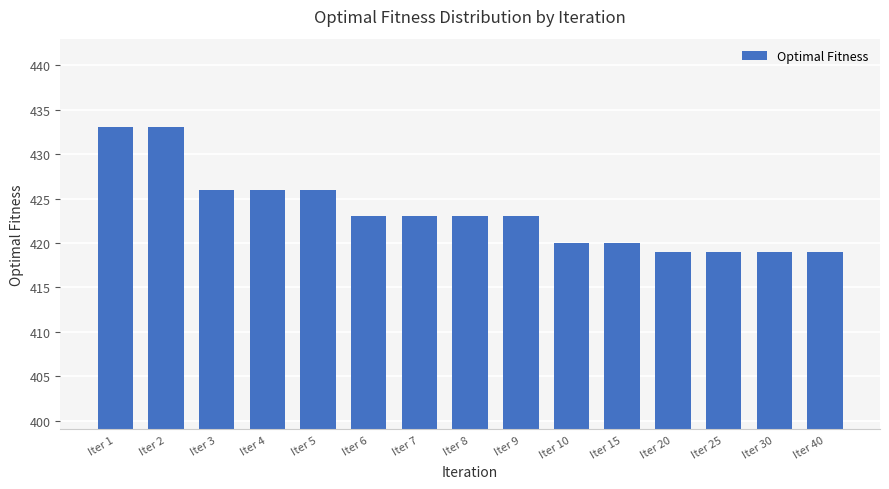

What is the sum of the values at Iter 15 and Iter 7?

843